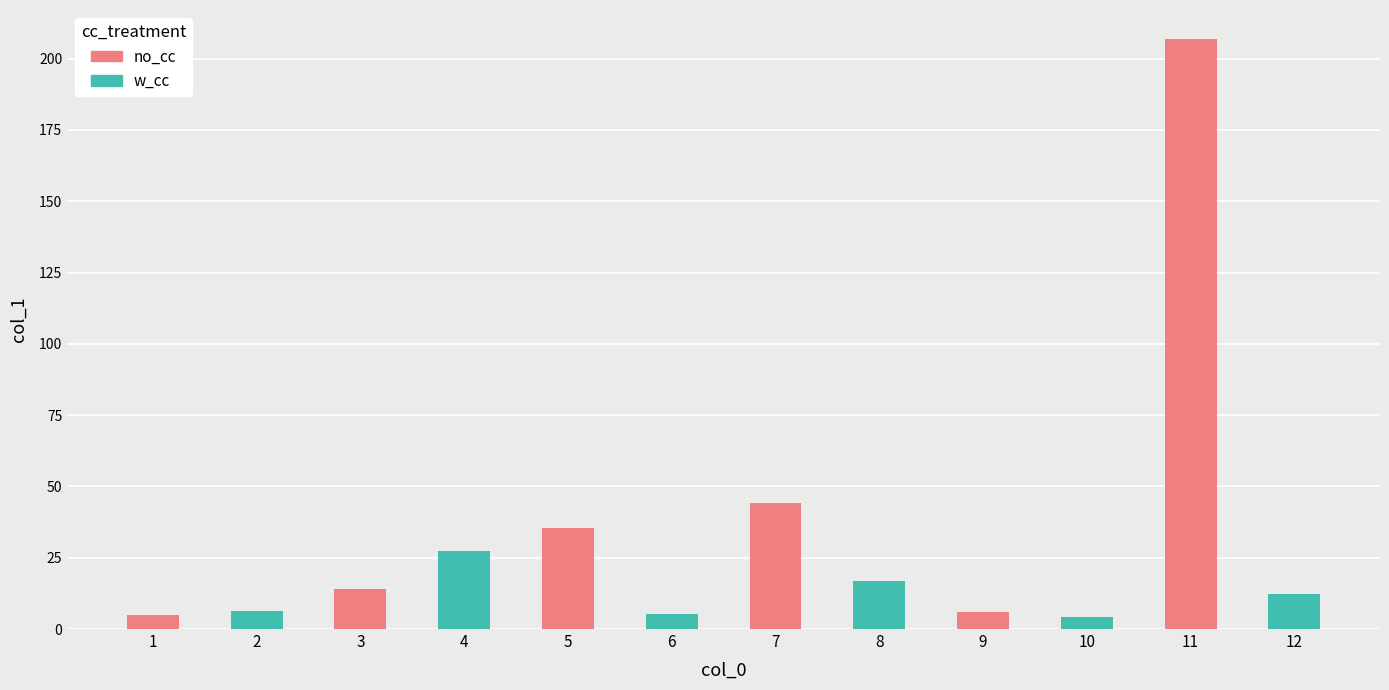

Between 3 and 11, which is larger?

11